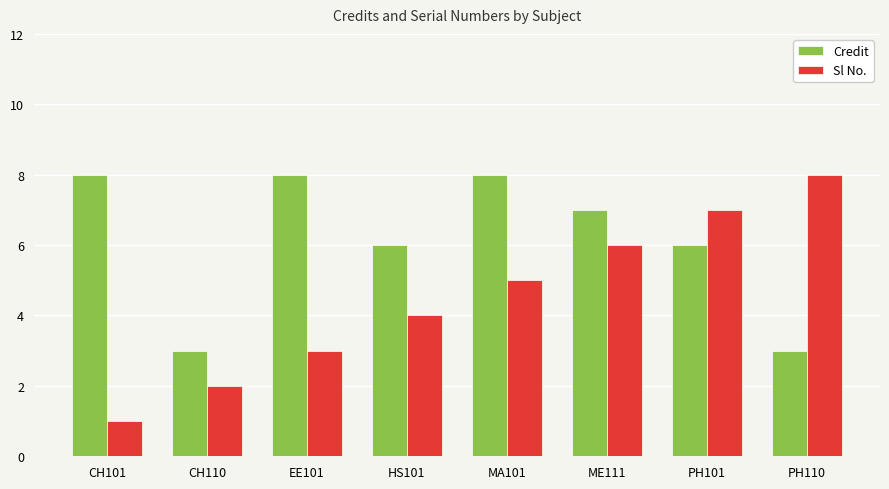

How many bars are there in total?

16